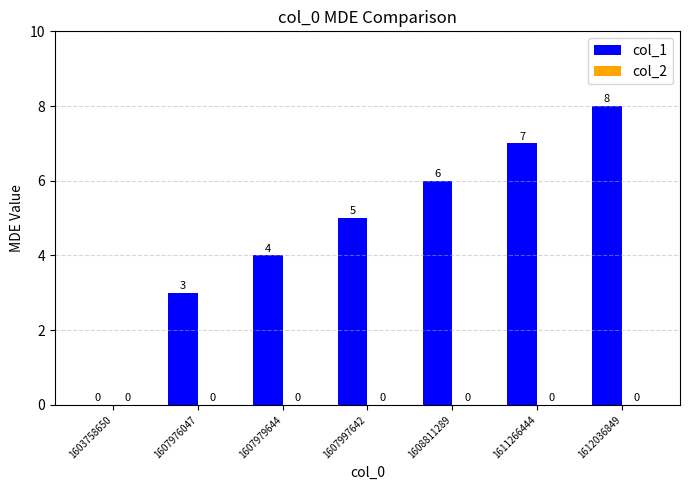

How many distinct data groups are displayed?

1